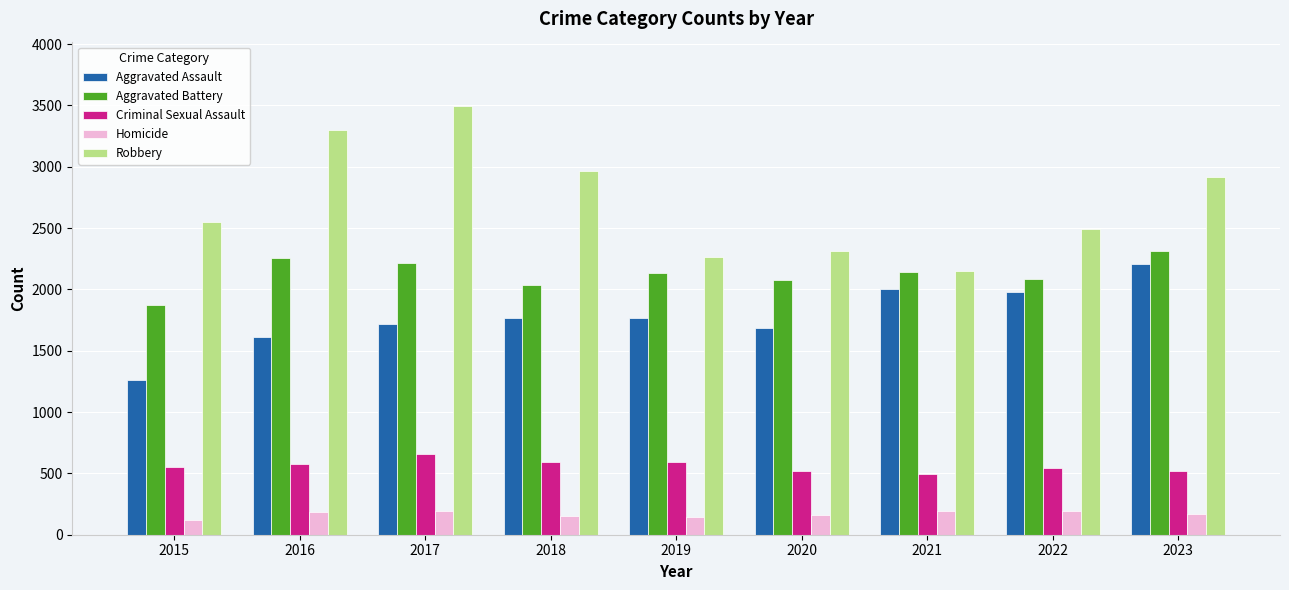

Which series has the largest total across all categories?

Robbery